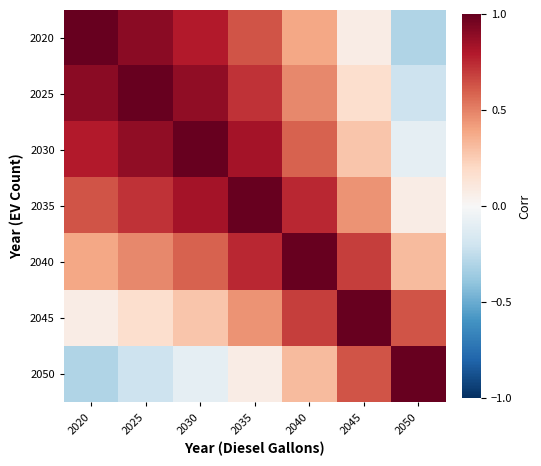

What is the greatest value displayed?

1.0